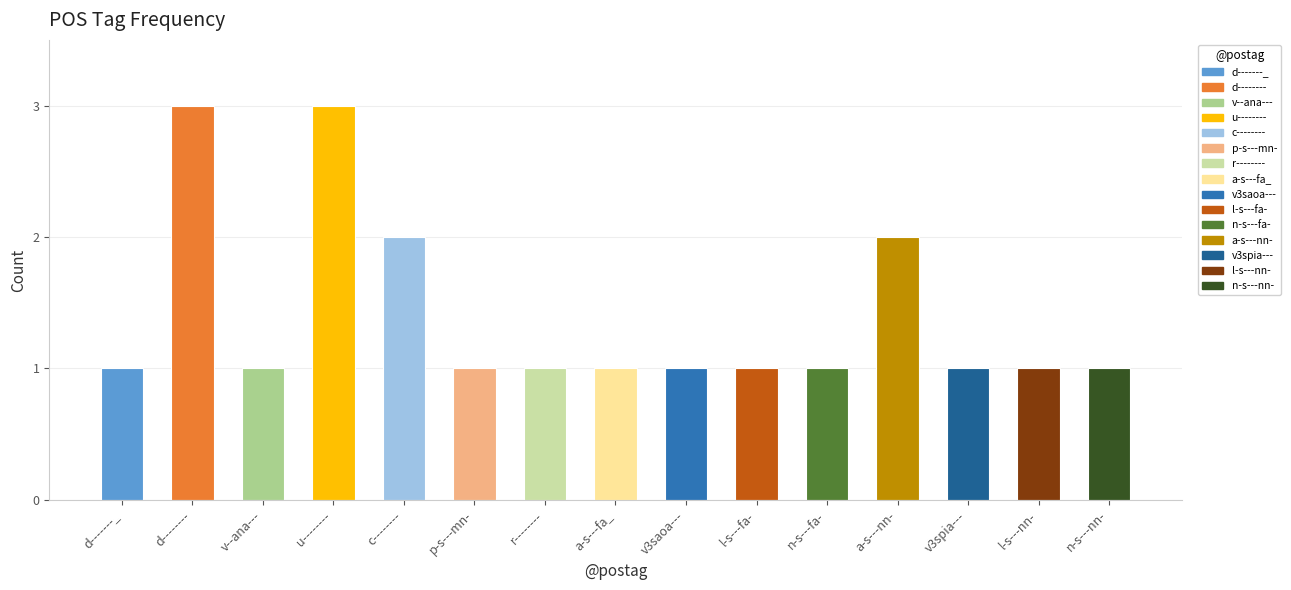

What is the greatest value displayed?

3